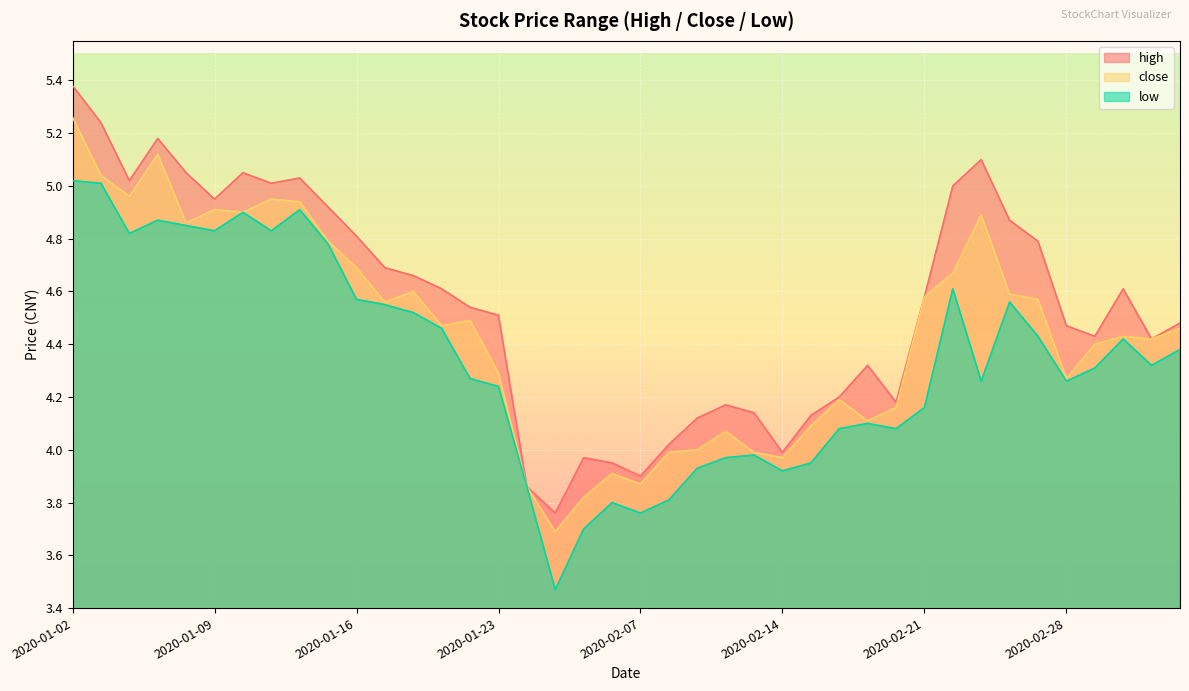

Between 2020-02-04 and 2020-02-07, which series saw the biggest shift?

low